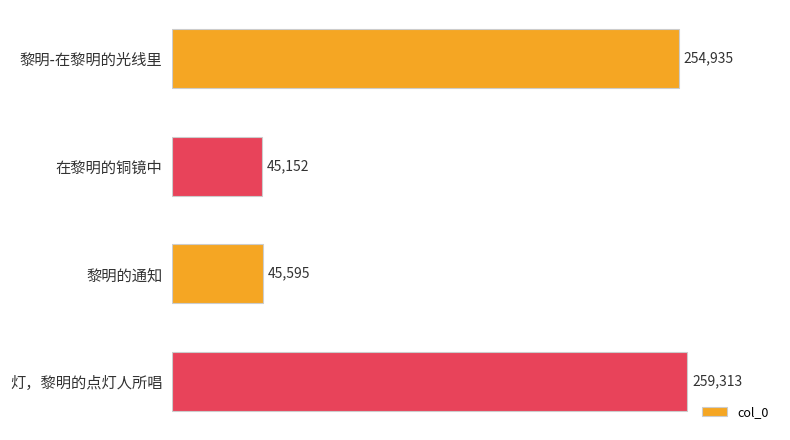

What is the smallest value displayed?

45152